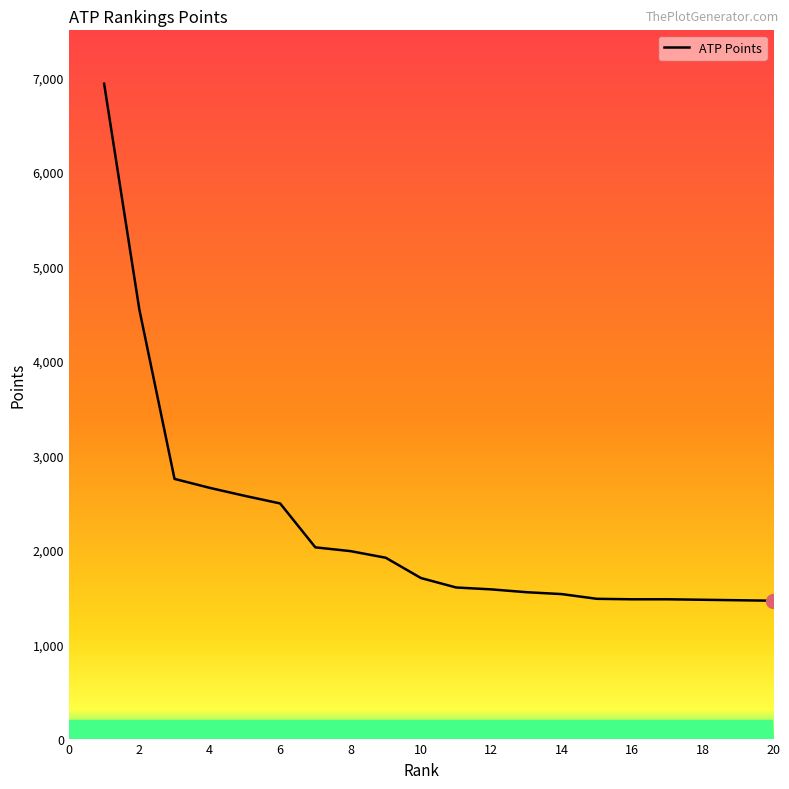

What is the maximum value shown in the chart?

6935